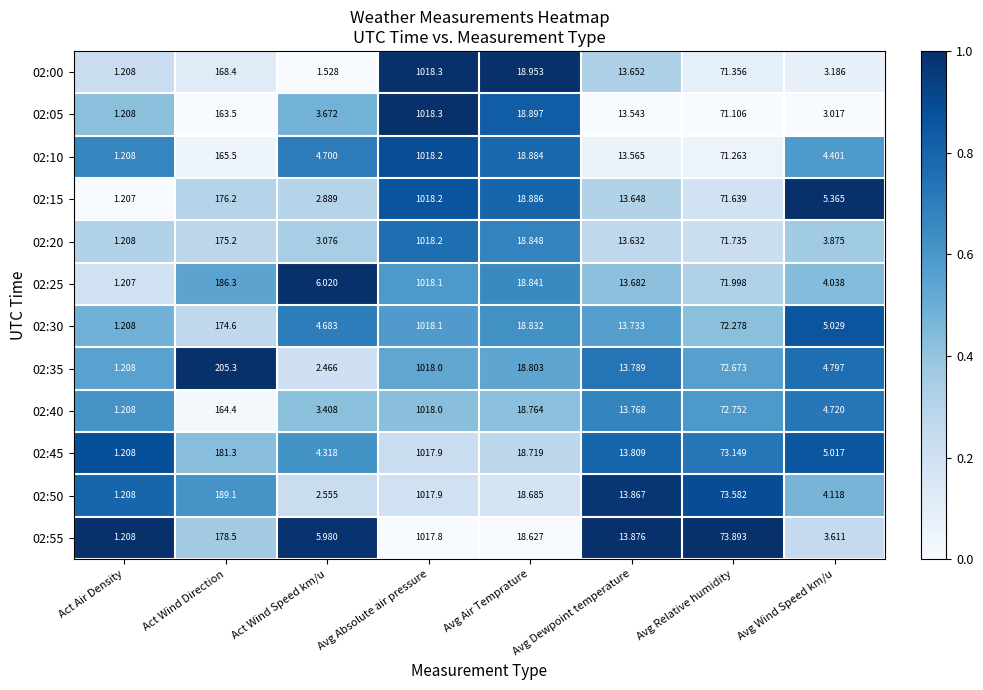

What is the greatest value displayed?

1018.3